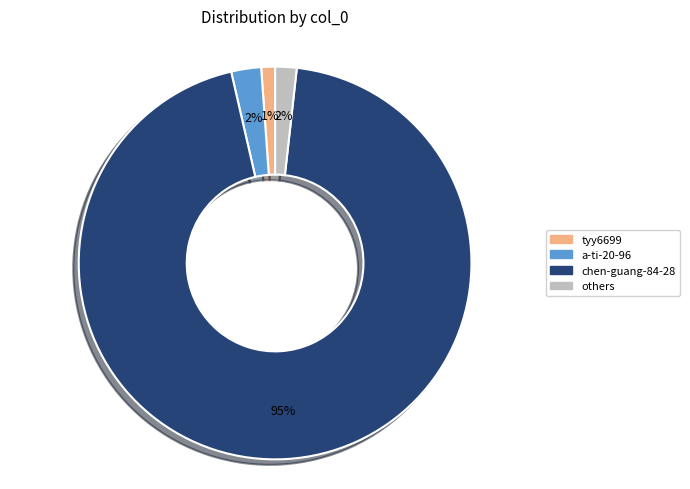

Which category accounts for the majority?

chen-guang-84-28